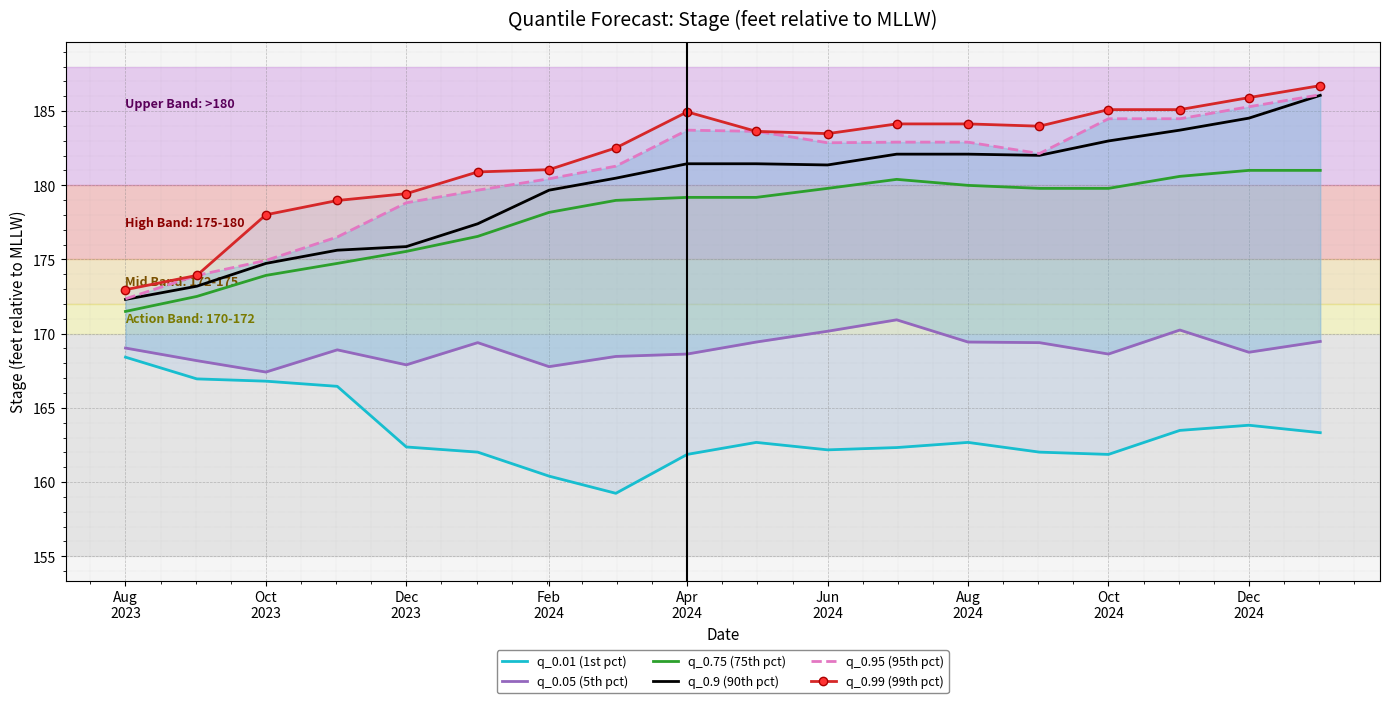

What is the maximum value for q_0.75 (75th pct)?

181.0